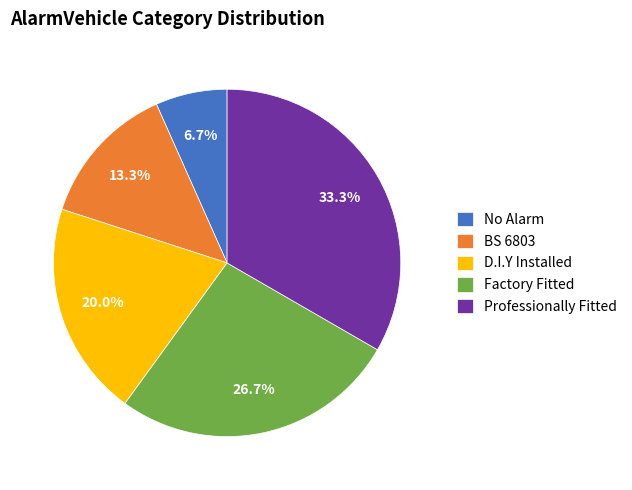

True or false: BS 6803 accounts for 13% of the total.

True